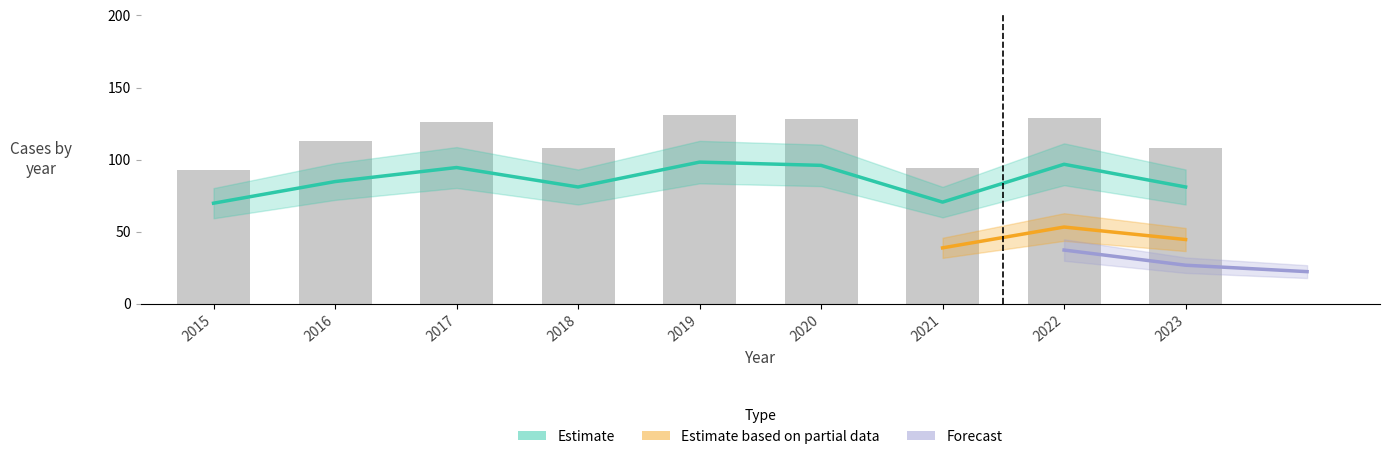

Reading left to right, transcribe all the data shown in this chart.

2015=93	2016=113	2017=126	2018=108	2019=131	2020=128	2021=94	2022=129	2023=108